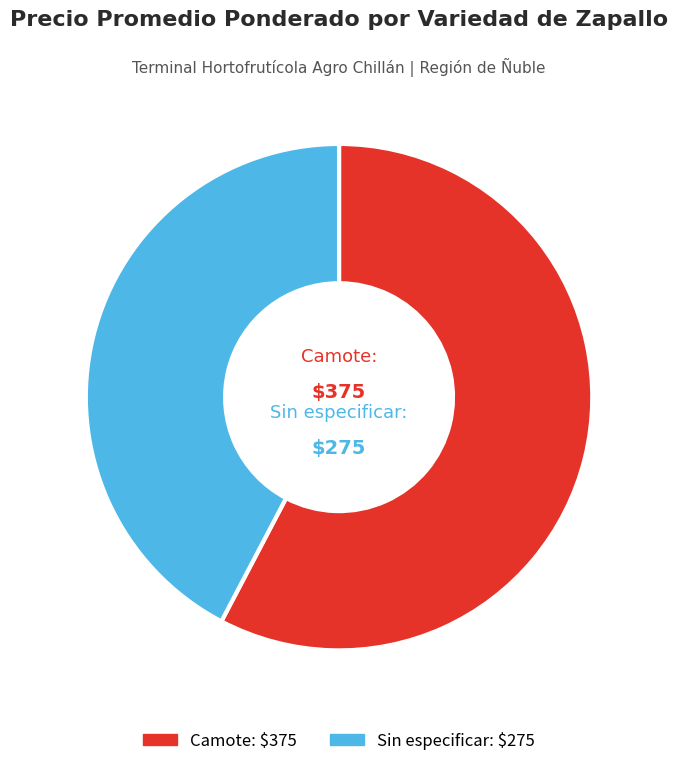

Combined, do Camote and Sin especificar account for over 50%?

Yes